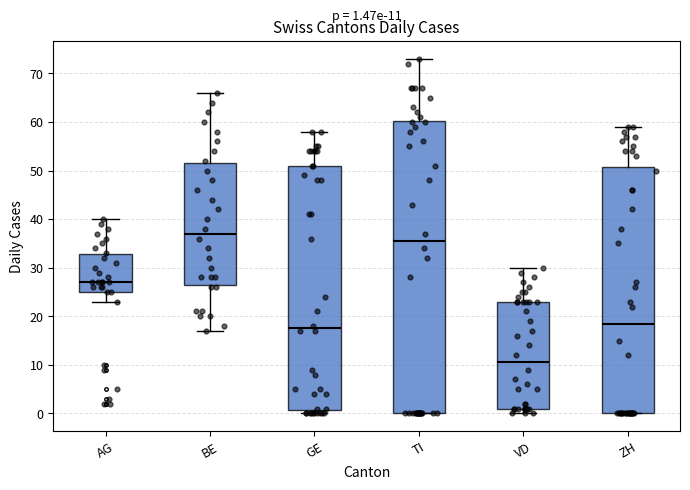

Which box is the tallest, from its lower edge to its upper edge?

TI